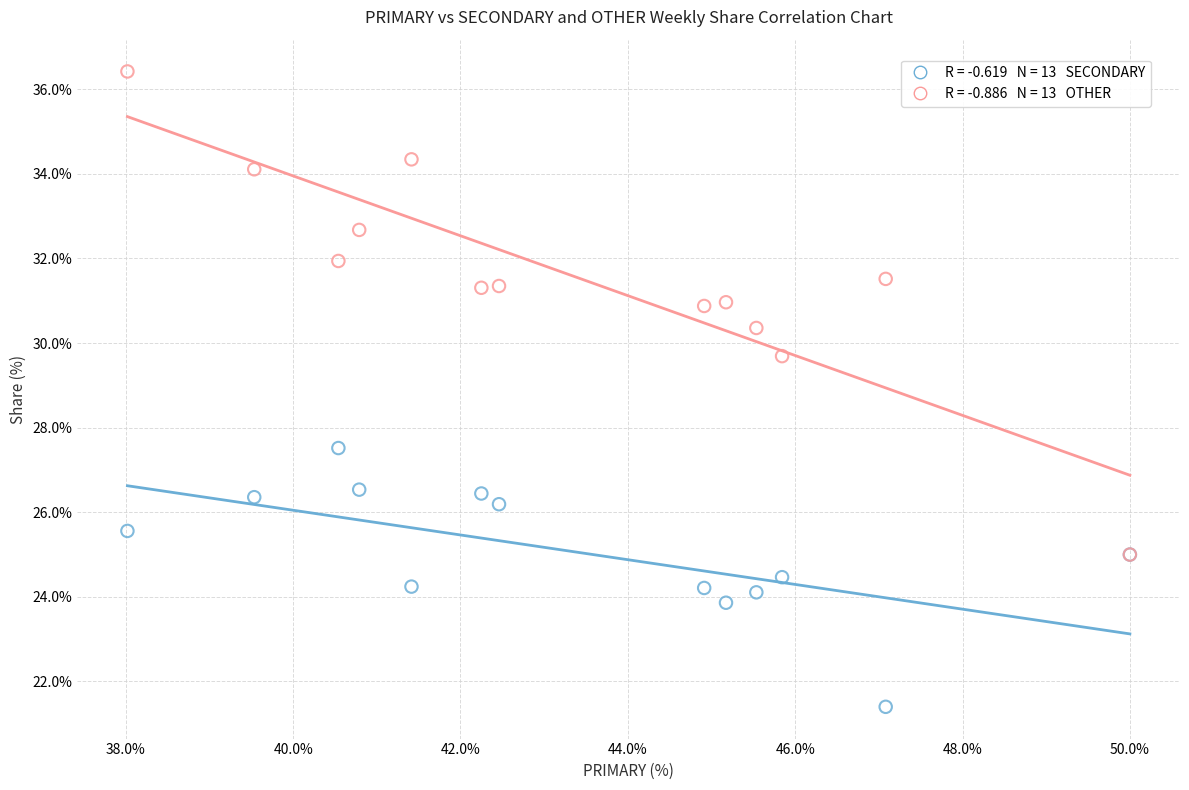

Across all series, what Y value is closest to 28?

27.5